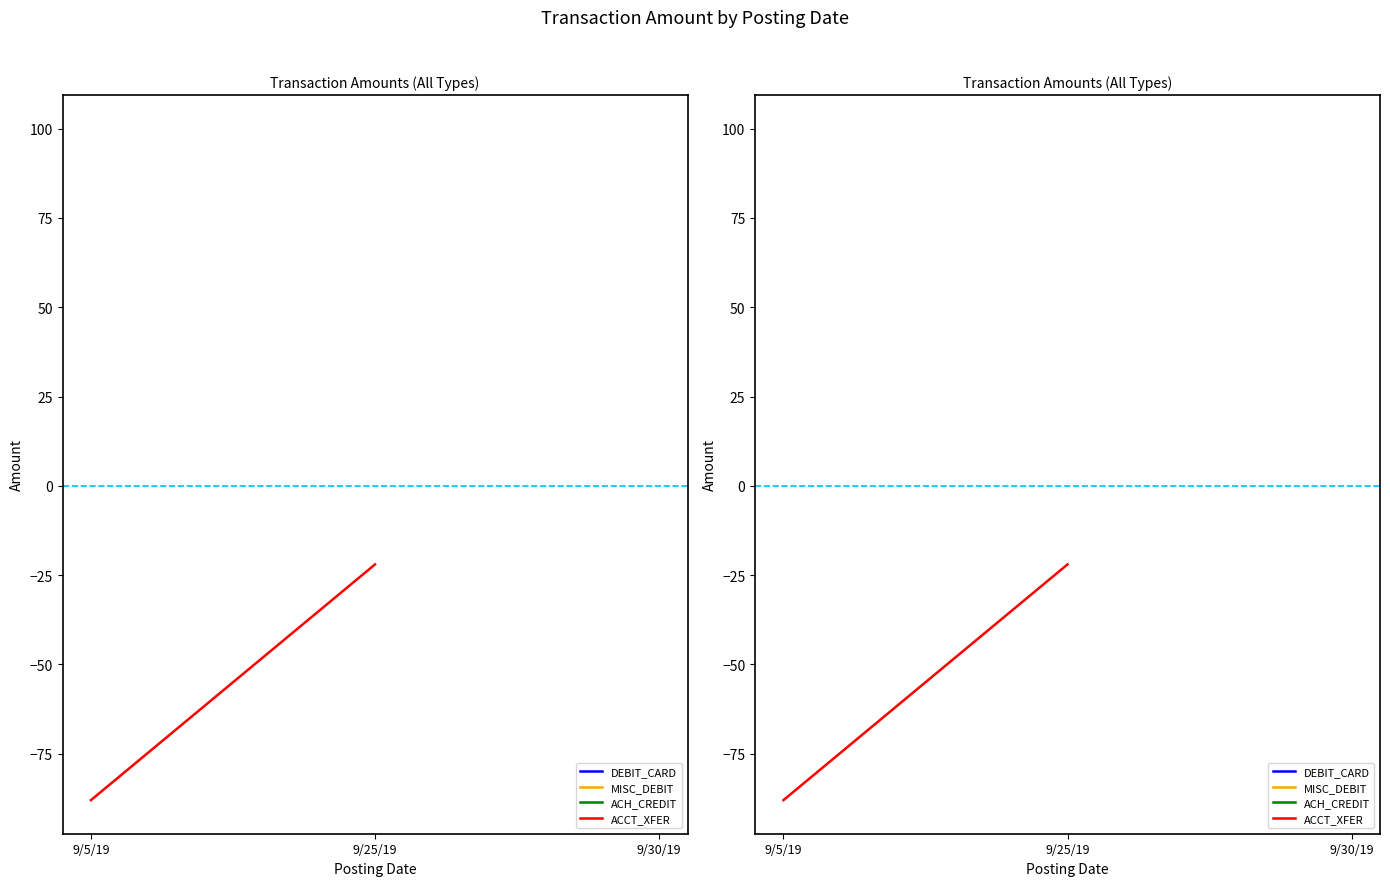

List the series in order of their peak value, lowest first.

DEBIT_CARD, MISC_DEBIT, ACH_CREDIT, ACCT_XFER